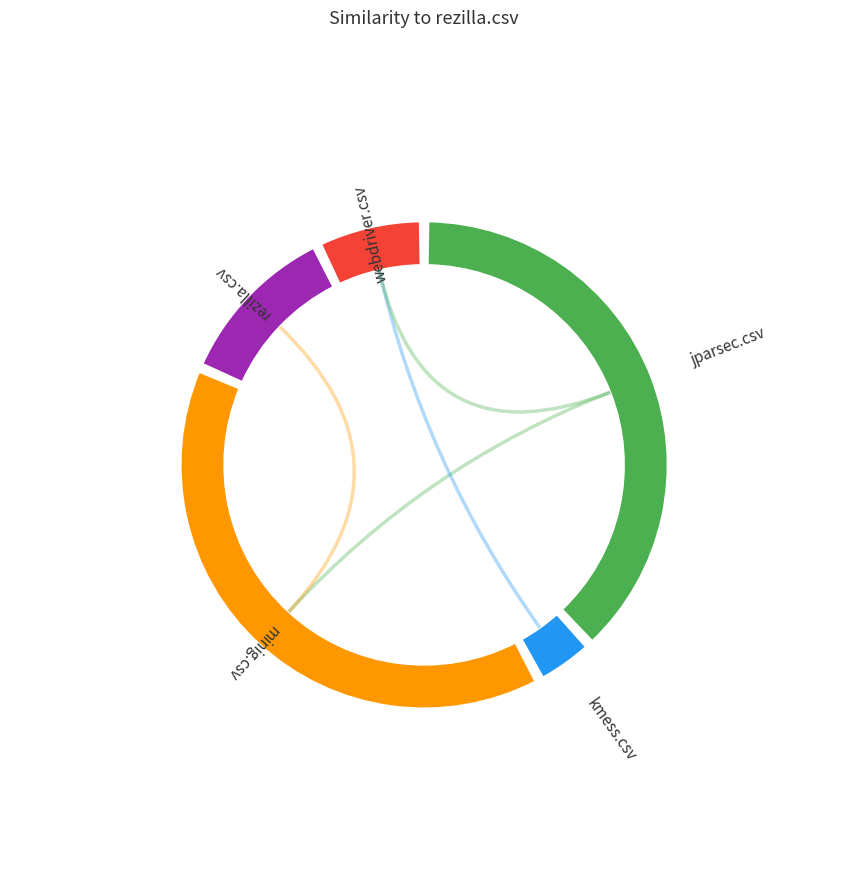

Is it true that rezilla.csv is 11% of the pie?

True